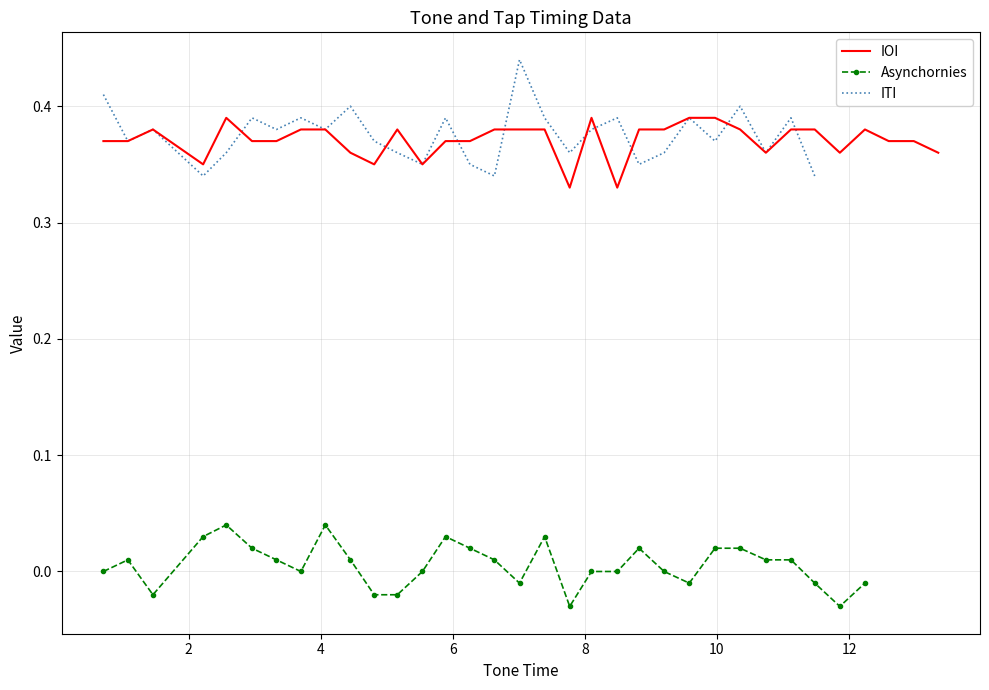

What is the lowest value of the ITI series?

0.3